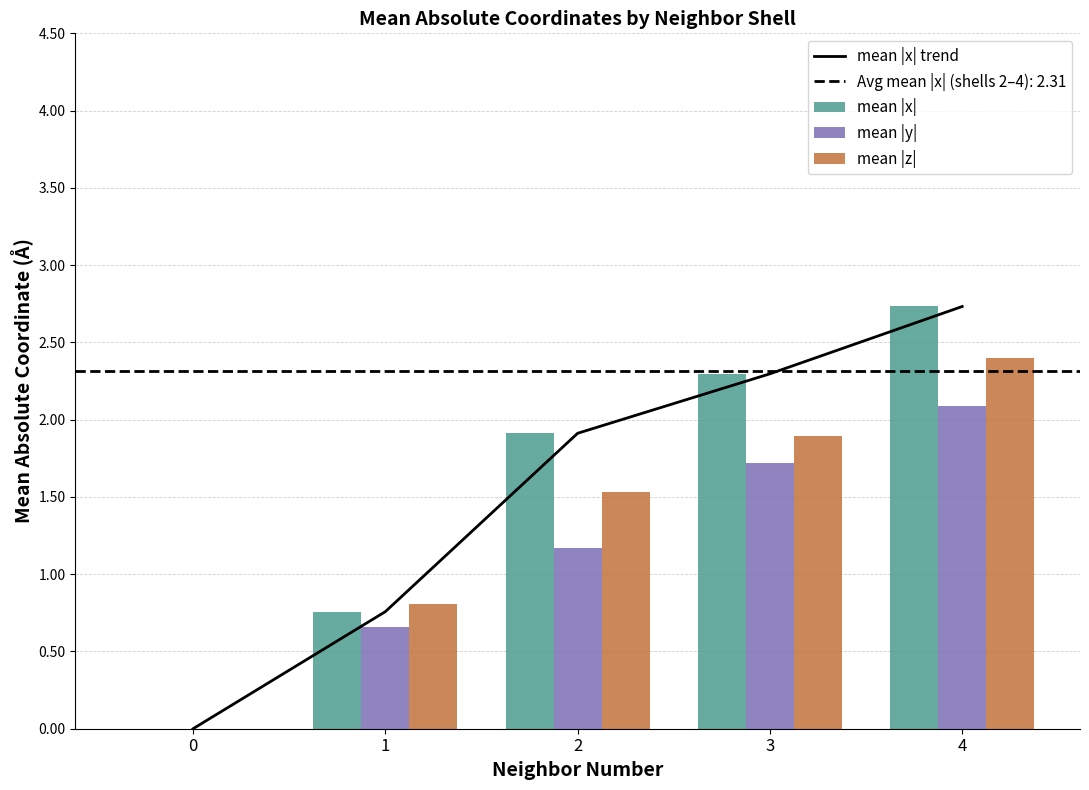

Reading left to right, transcribe all the data shown in this chart.

mean |x| trend: 0=0.0	1=0.8	2=1.9	3=2.3	4=2.7
mean |x|: 0=0.0	1=0.8	2=1.9	3=2.3	4=2.7
mean |y|: 0=0.0	1=0.7	2=1.2	3=1.7	4=2.1
mean |z|: 0=0.0	1=0.8	2=1.5	3=1.9	4=2.4